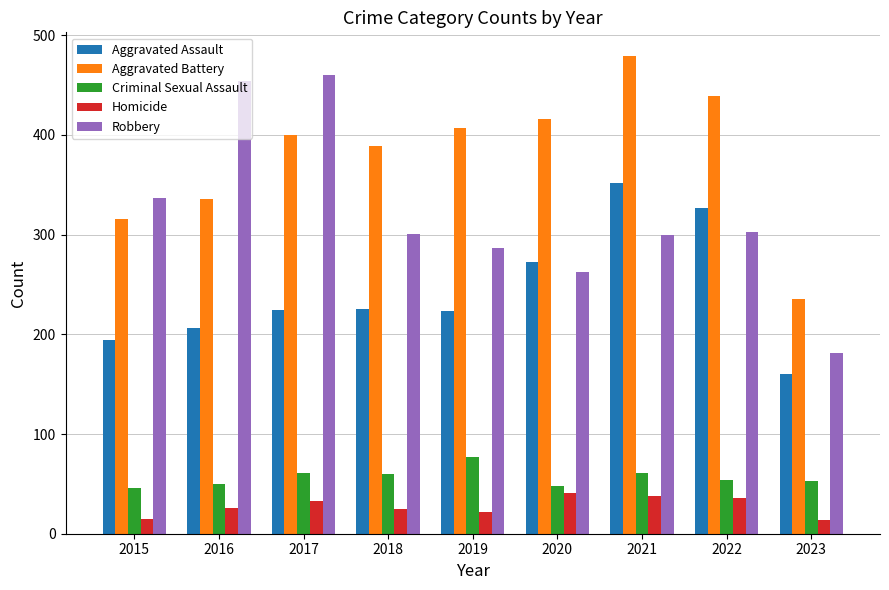

How many categories are shown in the chart?

9